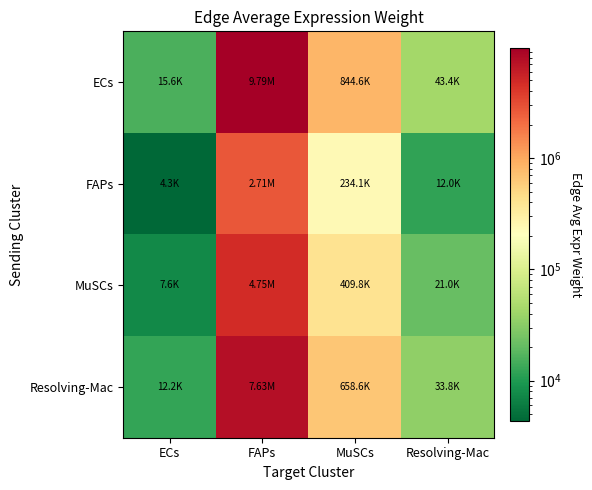

List the series in order of their peak value, lowest first.

FAPs, MuSCs, Resolving-Mac, ECs